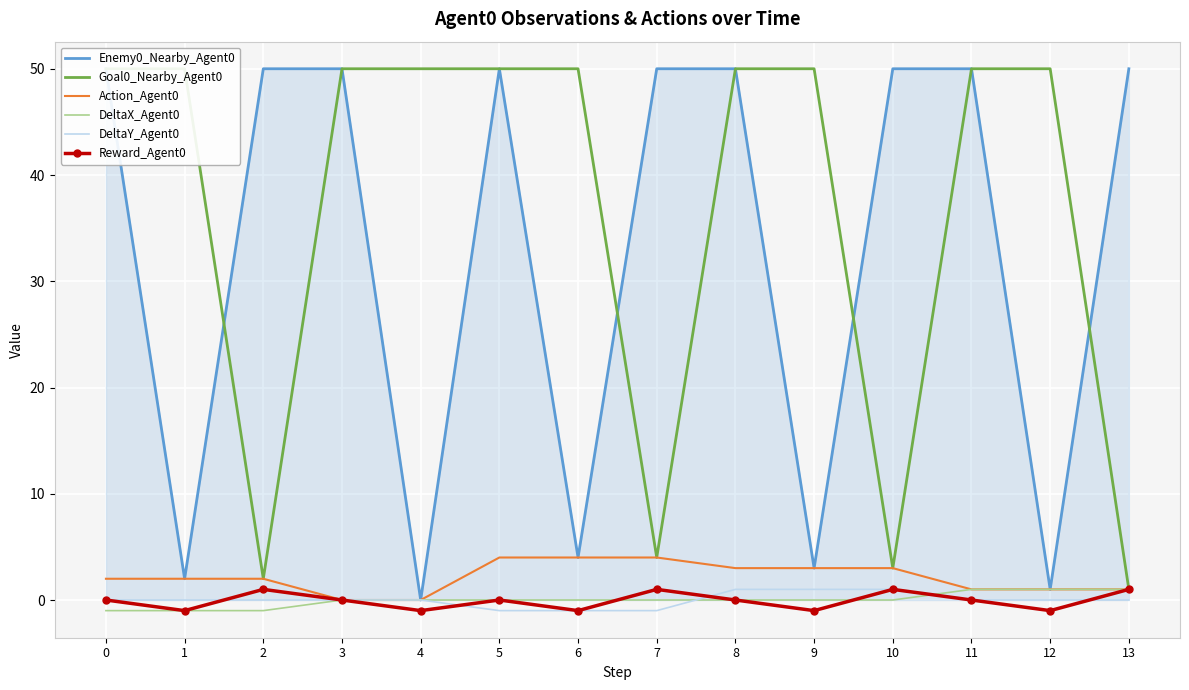

What is the value of the Action_Agent0 point at the 7th from the left?

4